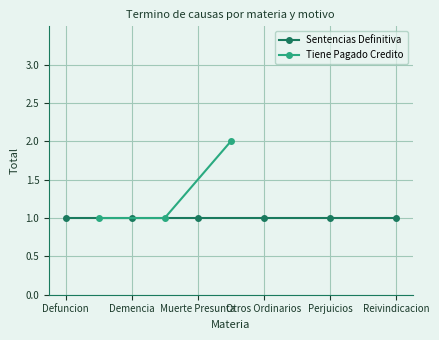

What is the value of the Tiene Pagado Credito point at the 3rd from the left?

2